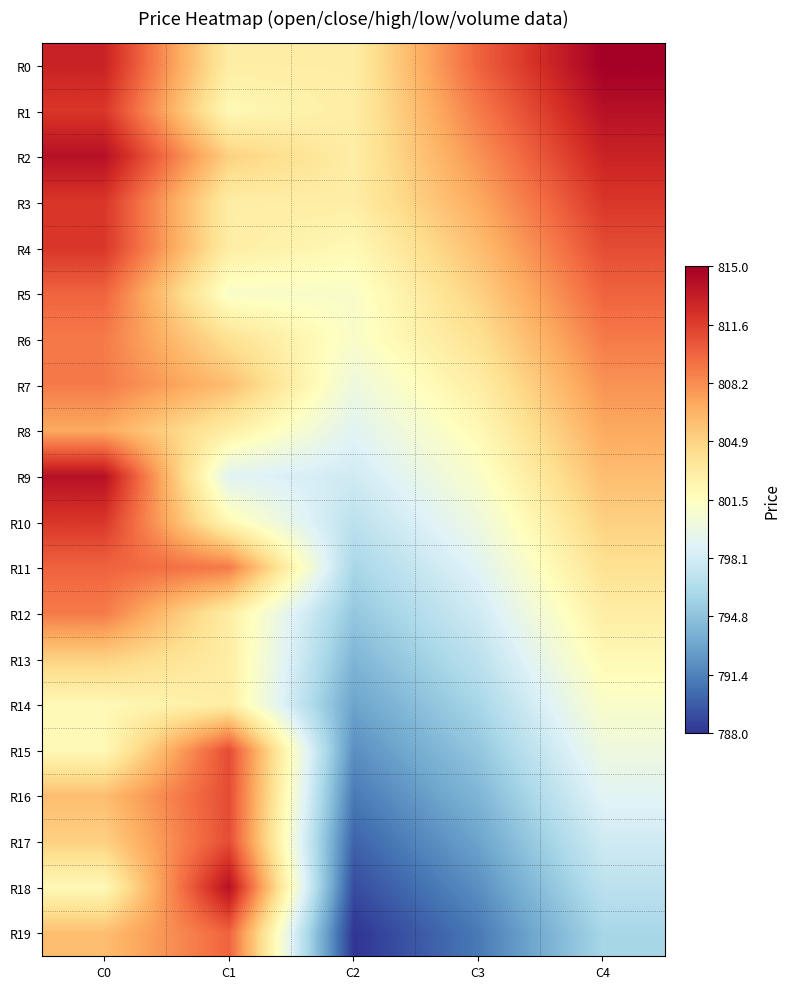

List the series in order of their peak value, highest first.

R0, R1, R2, R9, R18, R3, R4, R10, R15, R16, R17, R5, R11, R19, R6, R7, R12, R8, R13, R14